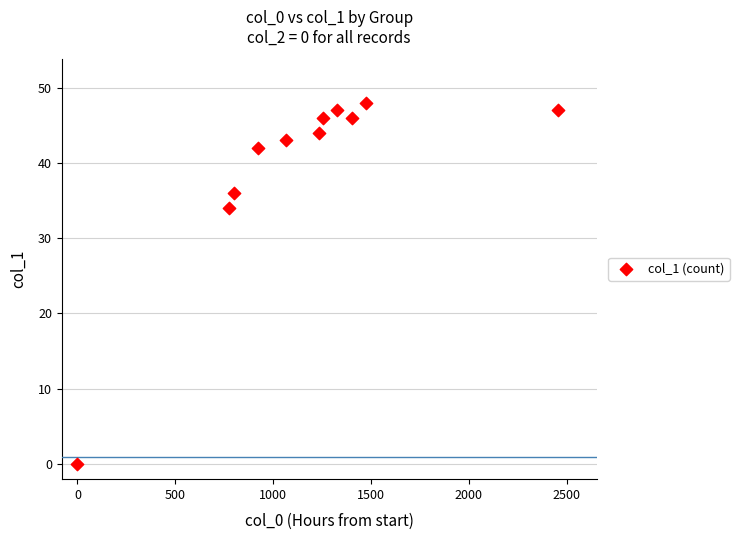

What Y value in the scatter plot is closest to 24?

34